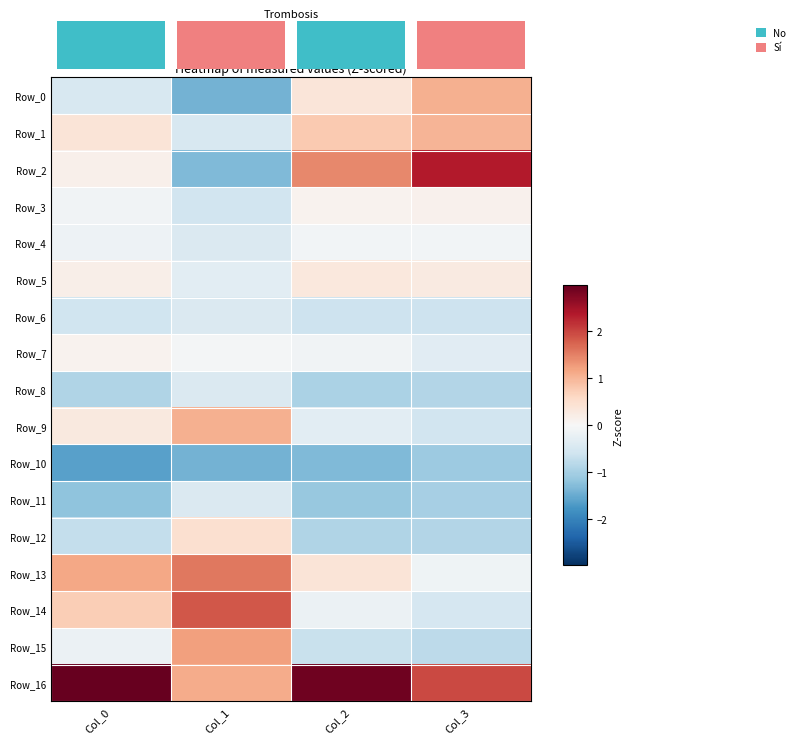

How many data points in Row_0 are less than 0?

2